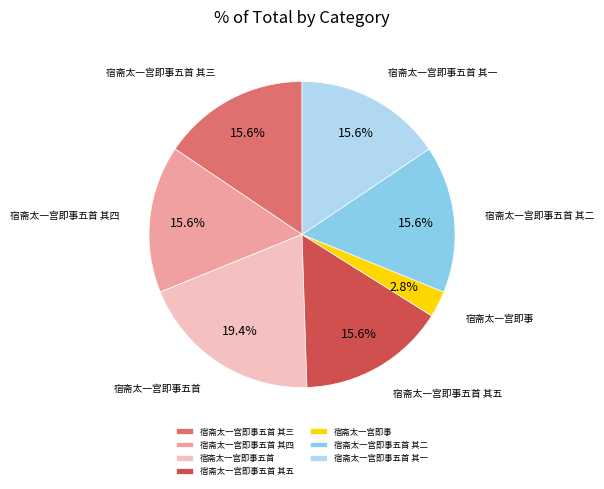

To the nearest percent, what is the combined percentage of 宿斋太一宫即事五首 其二 and 宿斋太一宫即事五首 其三?

31%